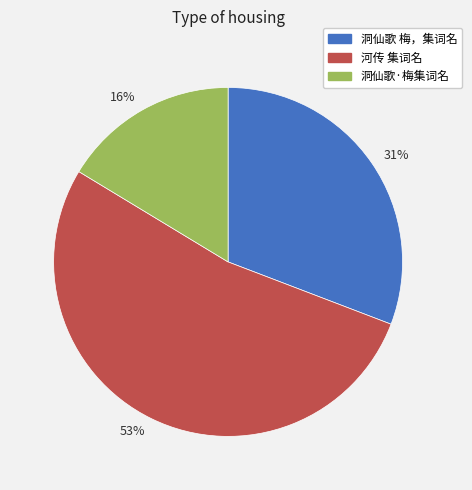

True or false: 53% accounts for 60% of the total.

False